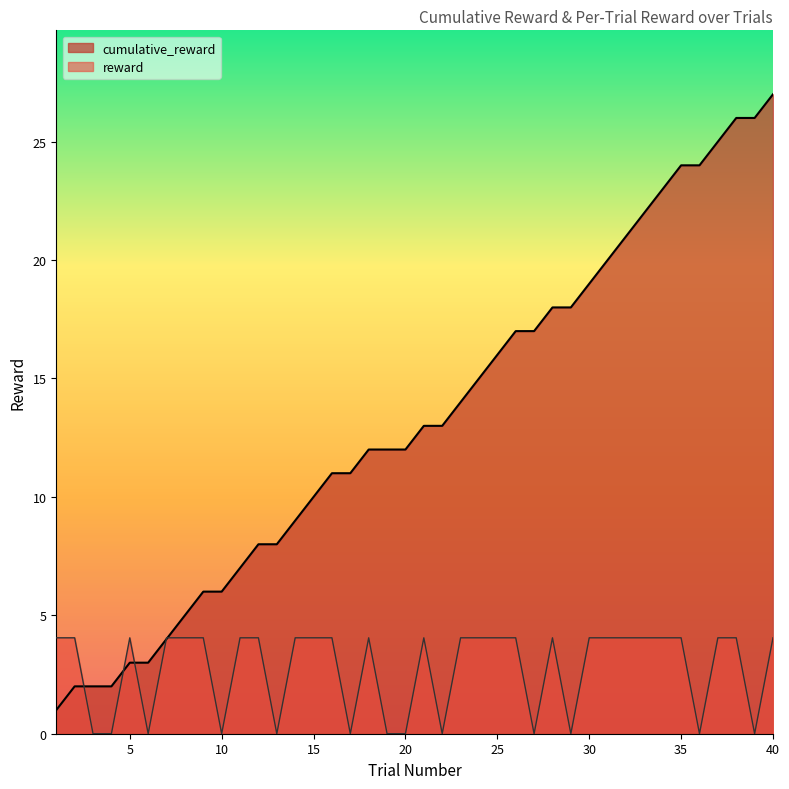

Reading left to right, what are all the values shown in this chart?

cumulative_reward: 1=1.0	2=2.0	3=2.0	4=2.0	5=3.0	6=3.0	7=4.0	8=5.0	9=6.0	10=6.0	11=7.0	12=8.0	13=8.0	14=9.0	15=10.0	16=11.0	17=11.0	18=12.0	19=12.0	20=12.0	21=13.0	22=13.0	23=14.0	24=15.0	25=16.0	26=17.0	27=17.0	28=18.0	29=18.0	30=19.0	31=20.0	32=21.0	33=22.0	34=23.0	35=24.0	36=24.0	37=25.0	38=26.0	39=26.0	40=27.0
reward: 1=4.0	2=4.0	3=0.0	4=0.0	5=4.0	6=0.0	7=4.0	8=4.0	9=4.0	10=0.0	11=4.0	12=4.0	13=0.0	14=4.0	15=4.0	16=4.0	17=0.0	18=4.0	19=0.0	20=0.0	21=4.0	22=0.0	23=4.0	24=4.0	25=4.0	26=4.0	27=0.0	28=4.0	29=0.0	30=4.0	31=4.0	32=4.0	33=4.0	34=4.0	35=4.0	36=0.0	37=4.0	38=4.0	39=0.0	40=4.0